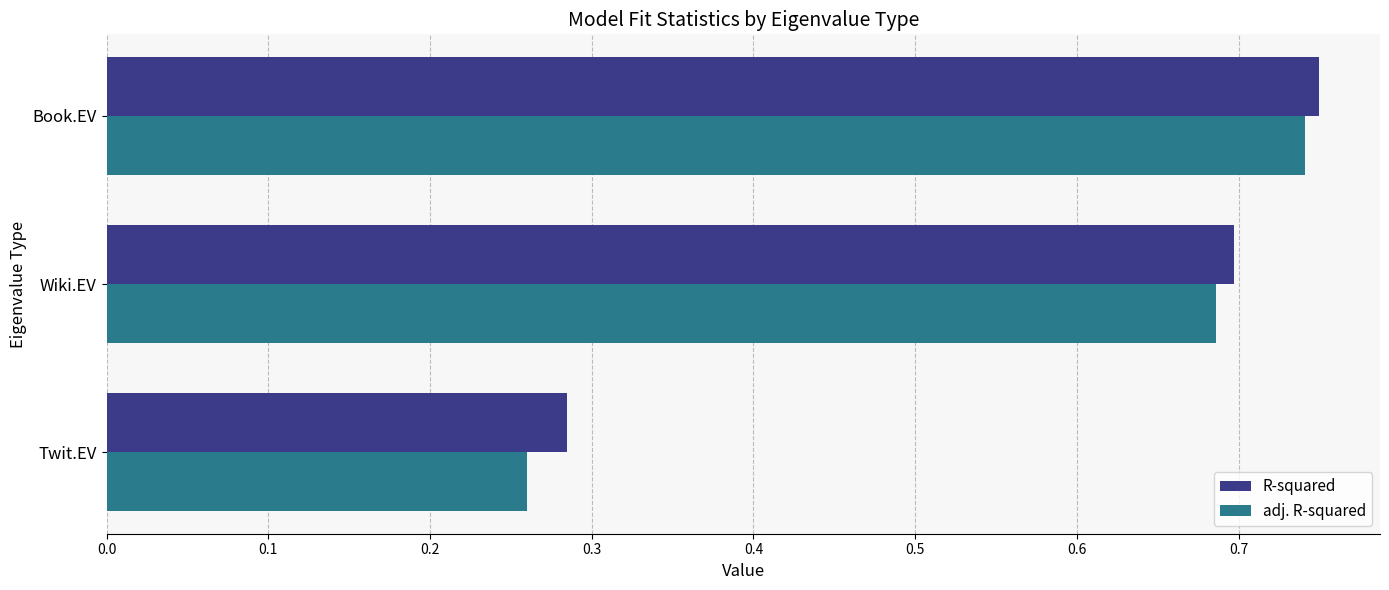

Which label corresponds to the largest value in the chart?

Book.EV